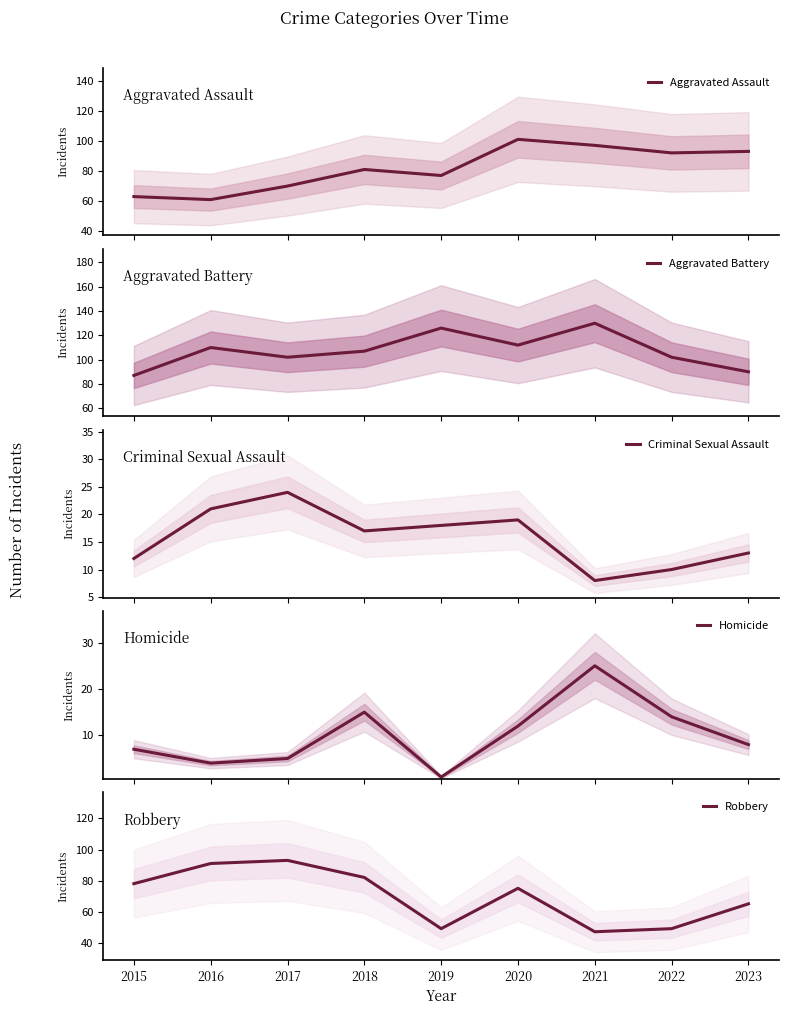

At which category is the sum across all series the highest?

2020